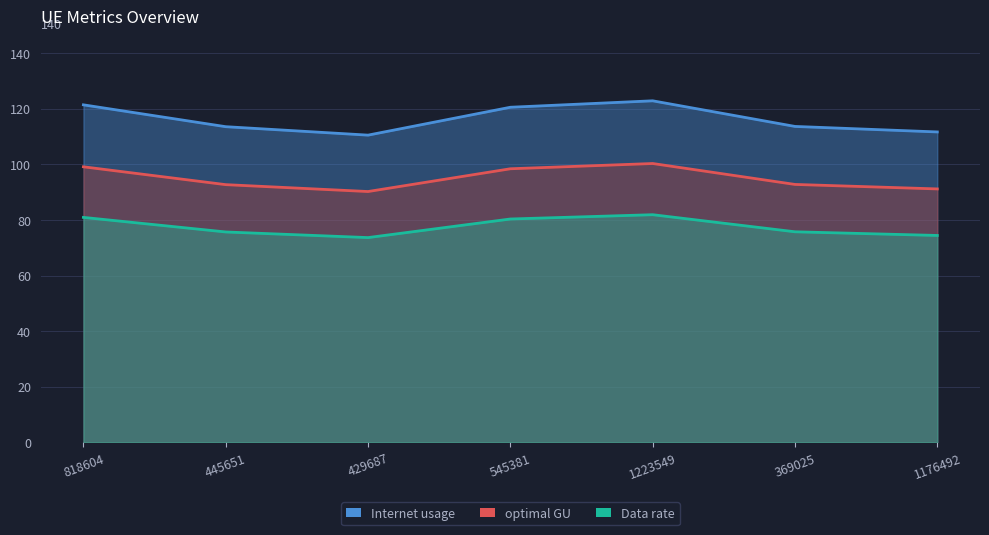

What is the difference between the Internet usage values at 818604 and 445651?

7.9